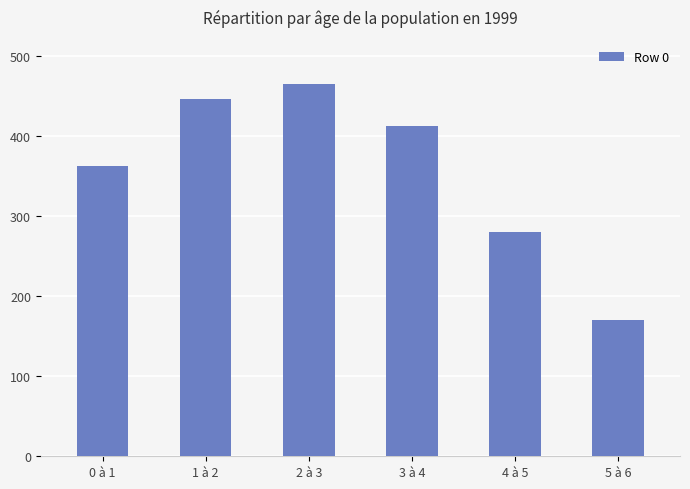

Which has a higher value, 5 à 6 or 4 à 5?

4 à 5